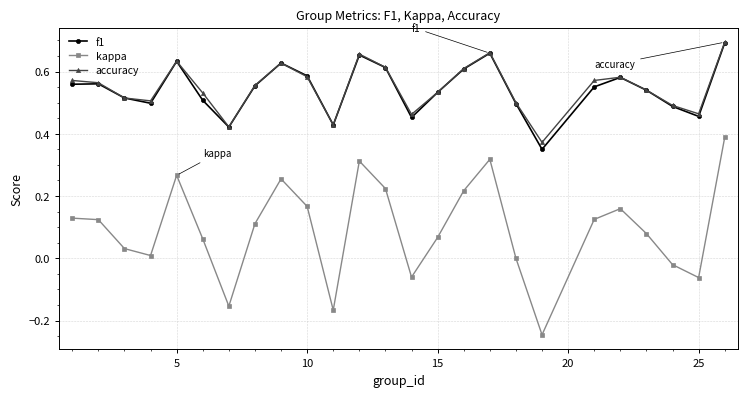

How many accuracy values are between 0 and 1?

25